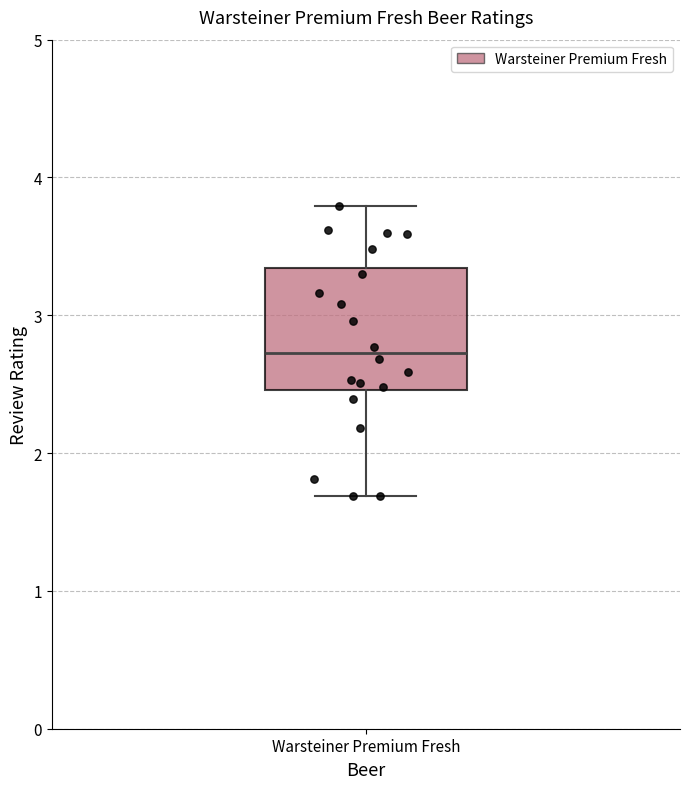

Transcribe this box plot: give where the median line is, the range the box spans, and where the two whiskers end, as read against the y-axis. The values are not printed on the chart, so give them approximately, as read against the axis.

median 2.7, box 2.5 to 3.3, whiskers 1.7 to 3.8